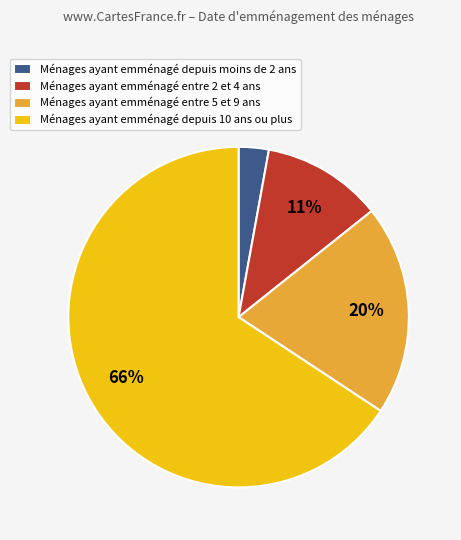

Is the sum of Ménages ayant emménagé entre 5 et 9 ans and Ménages ayant emménagé depuis moins de 2 ans greater than half?

No